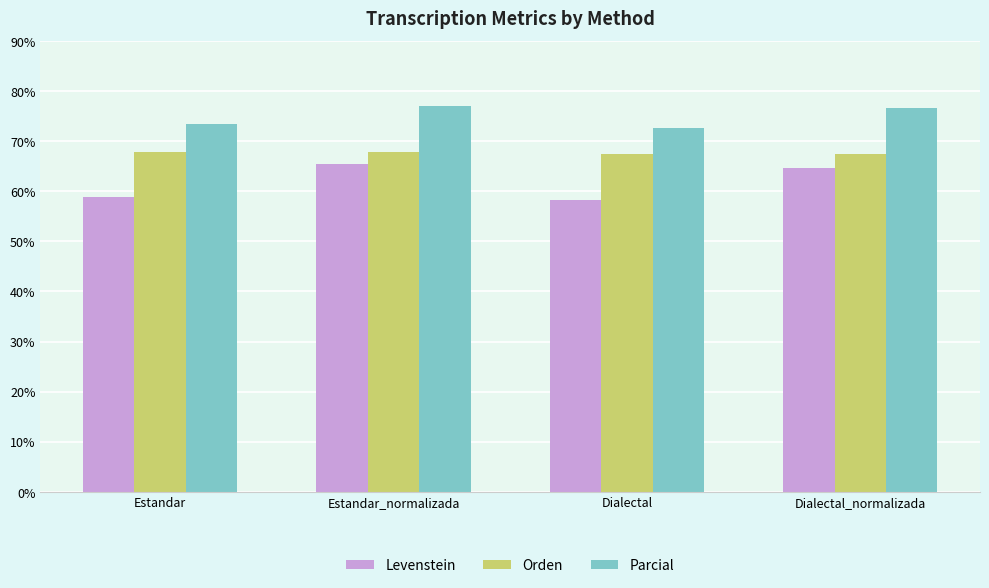

What is the total value across all series at Estandar?

200.1